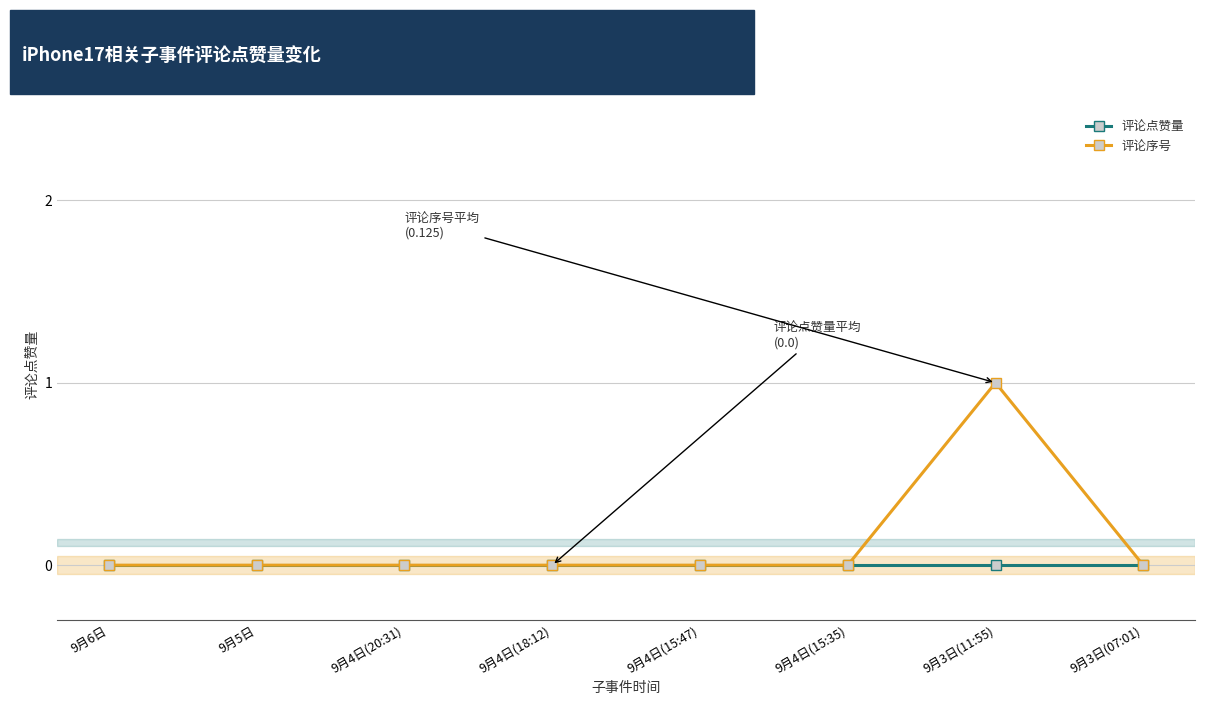

What position from the right is 9月3日(11:55)?

2